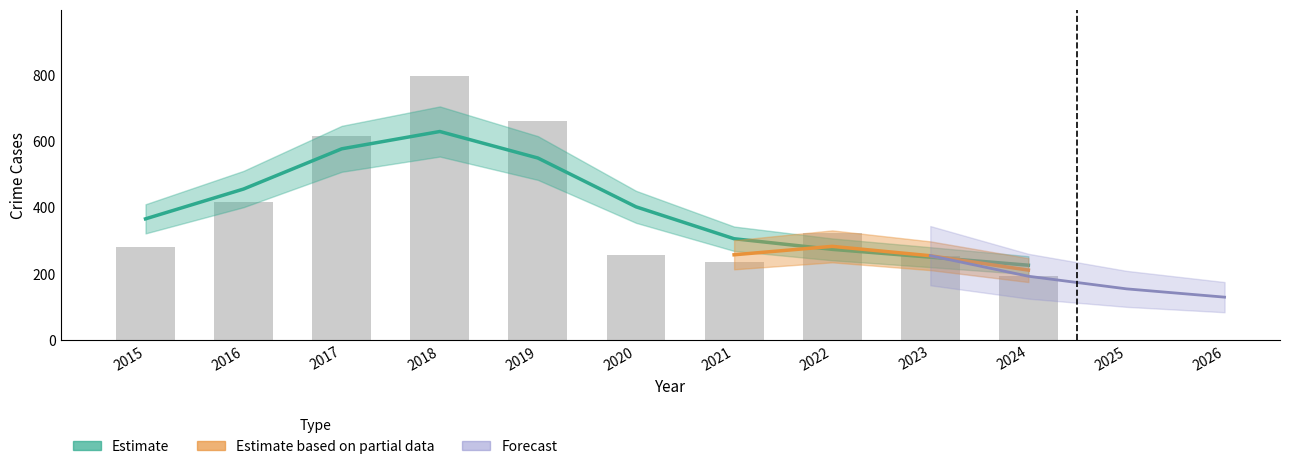

How many bars are there in total?

10